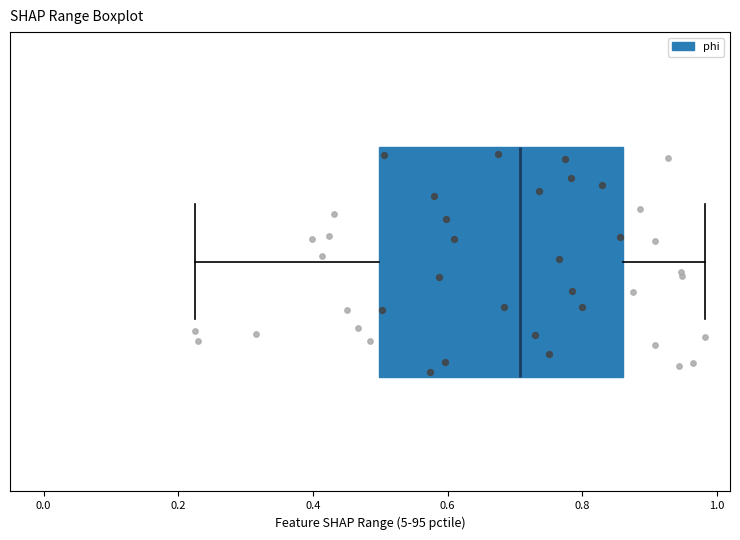

Read this box plot against the x-axis: the position of the median line, the range covered by the box, and the ends of both whiskers. The values are not printed on the chart, so give them approximately, as read against the axis.

median 0.70, box 0.50 to 0.86, whiskers 0.22 to 0.98